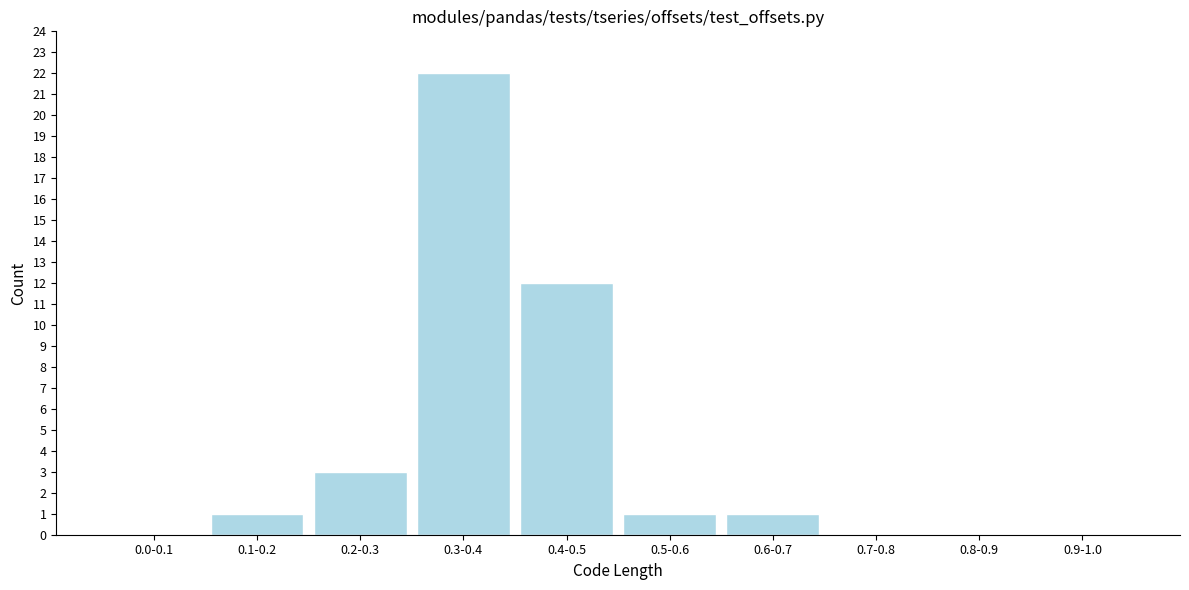

Reading left to right, what are all the values shown in this chart?

0.0-0.1=0	0.1-0.2=1	0.2-0.3=3	0.3-0.4=22	0.4-0.5=12	0.5-0.6=1	0.6-0.7=1	0.7-0.8=0	0.8-0.9=0	0.9-1.0=0